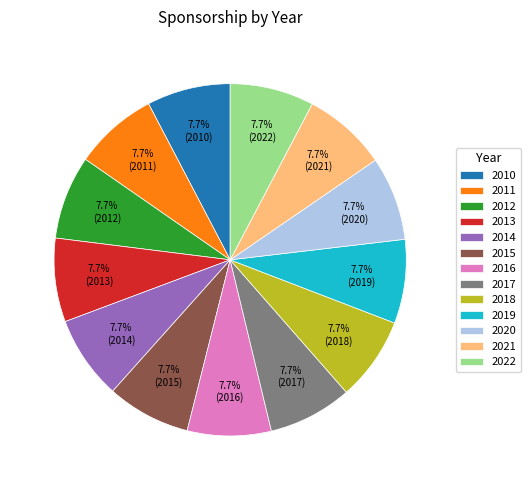

To the nearest percent, what percentage of the pie is 2010?

8%